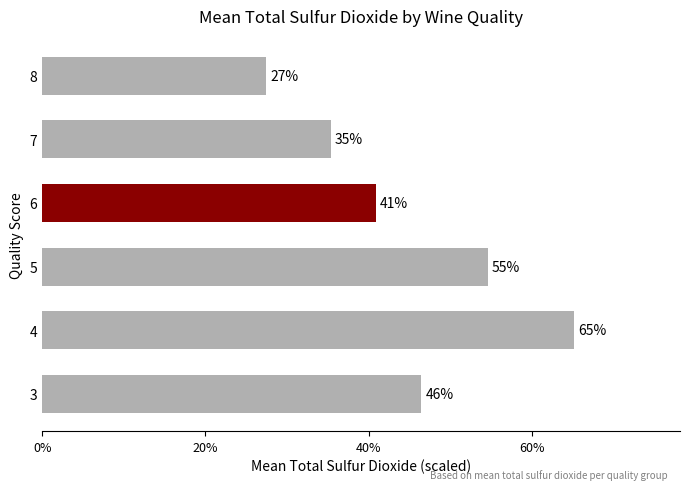

Does the chart contain any negative values?

No